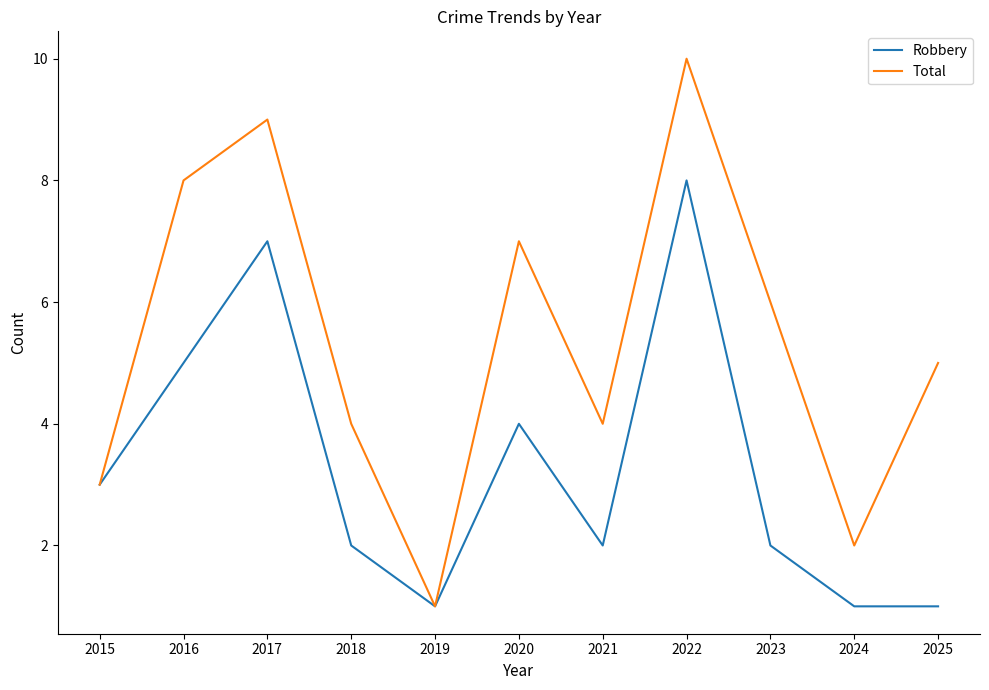

Is this an area chart (filled region under the line)?

No